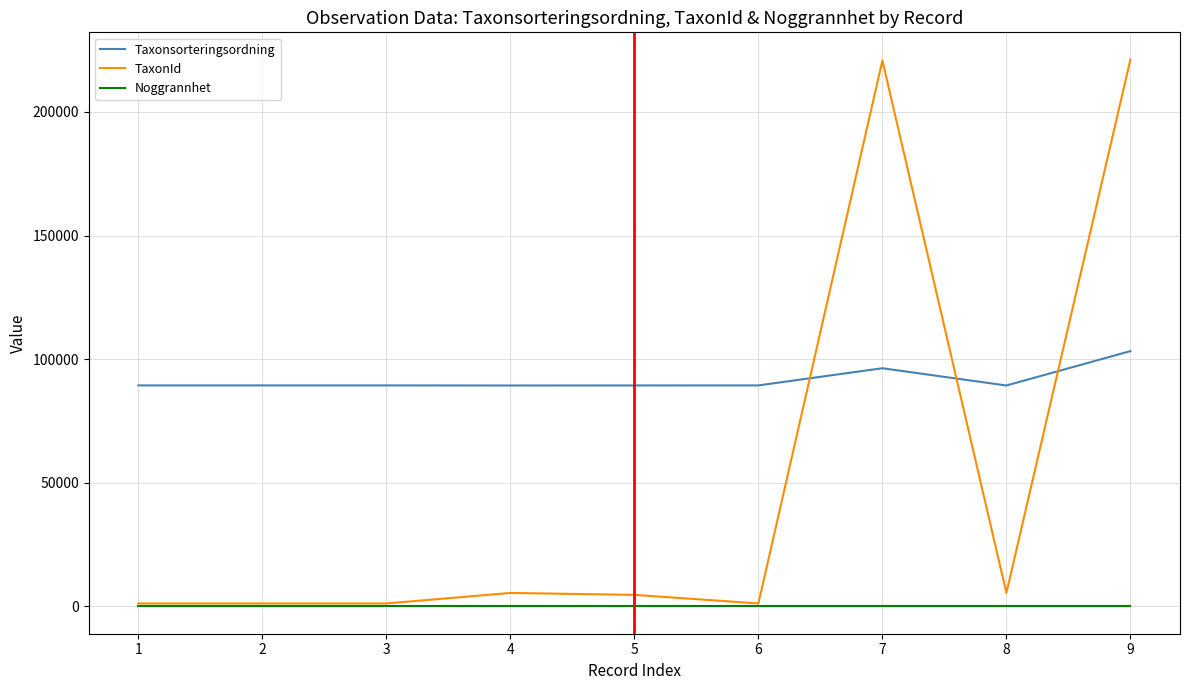

At how many categories does at least one series exceed 189757?

2